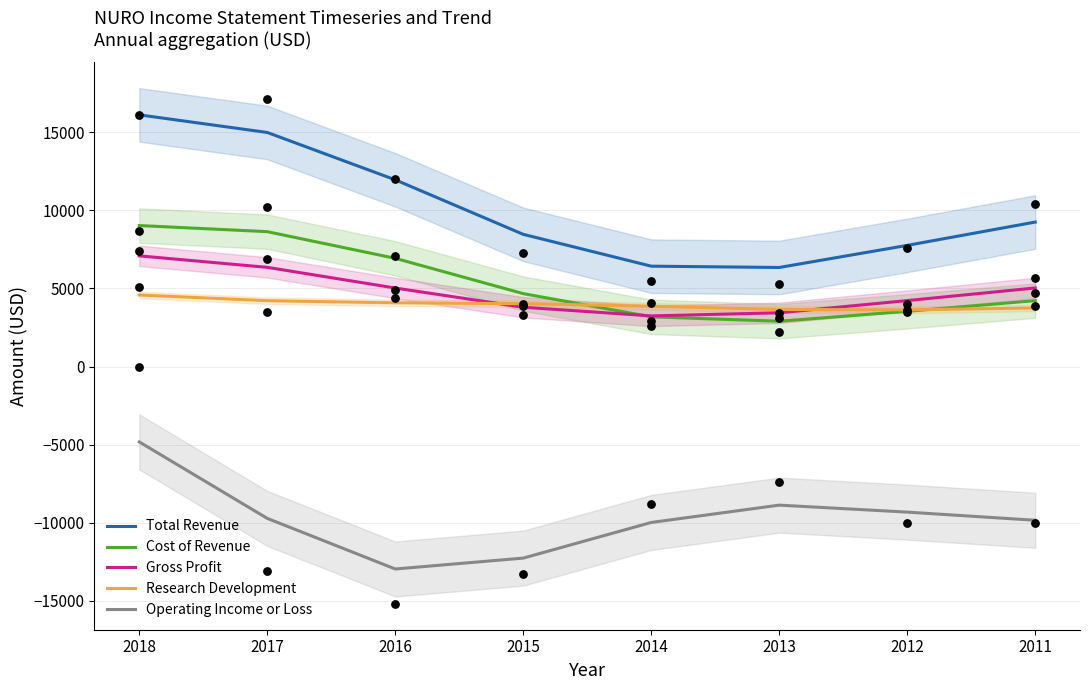

Which series reaches the minimum Y coordinate?

Operating Income or Loss